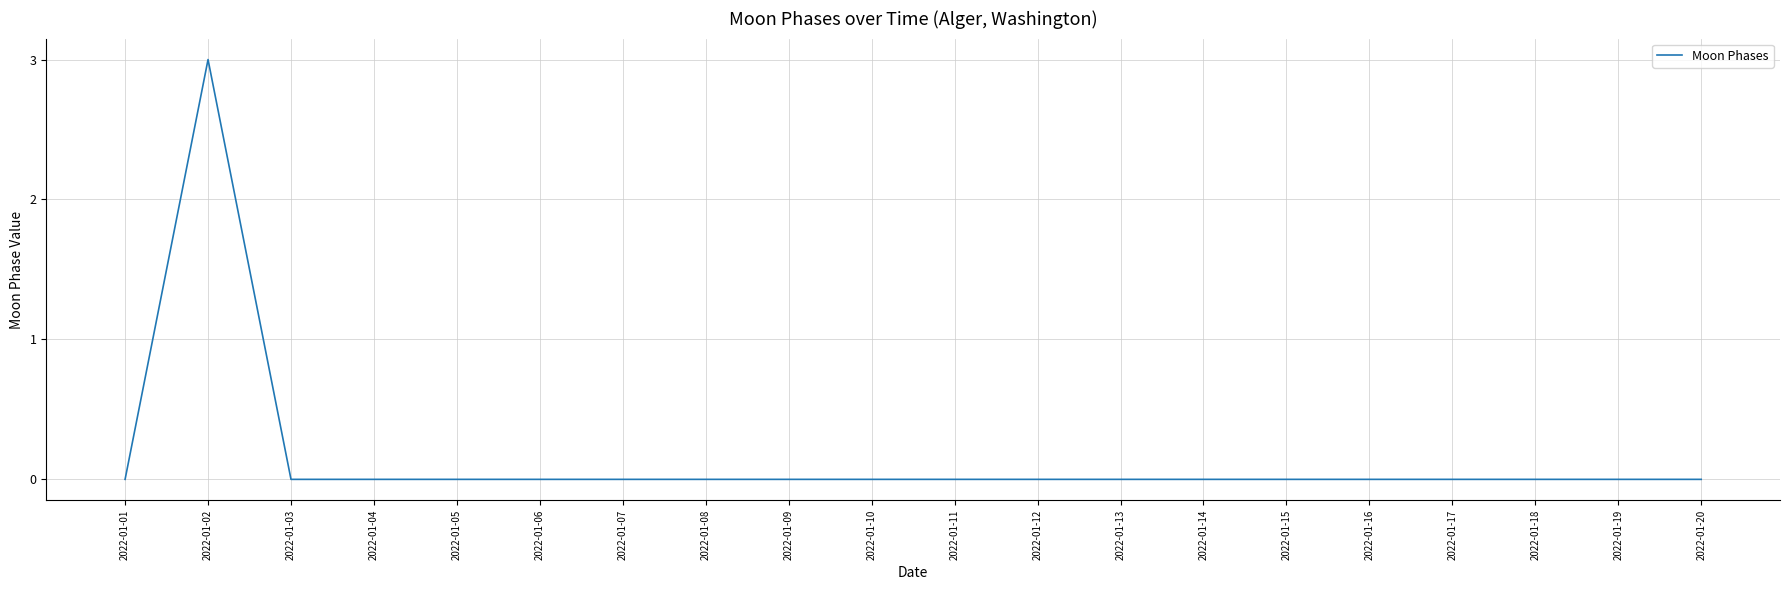

Is this an area chart (filled region under the line)?

No